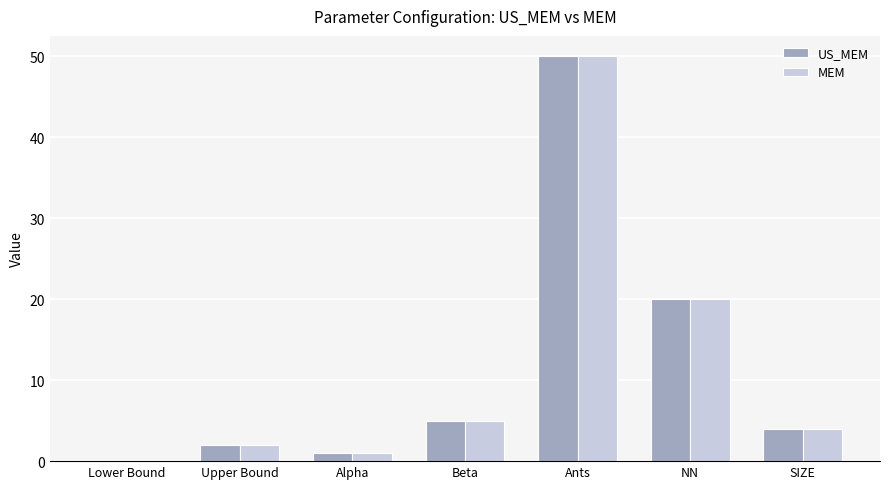

Reading left to right, extract all data points from this chart.

US_MEM: 0	2	1	5	50	20	4
MEM: 0	2	1	5	50	20	4